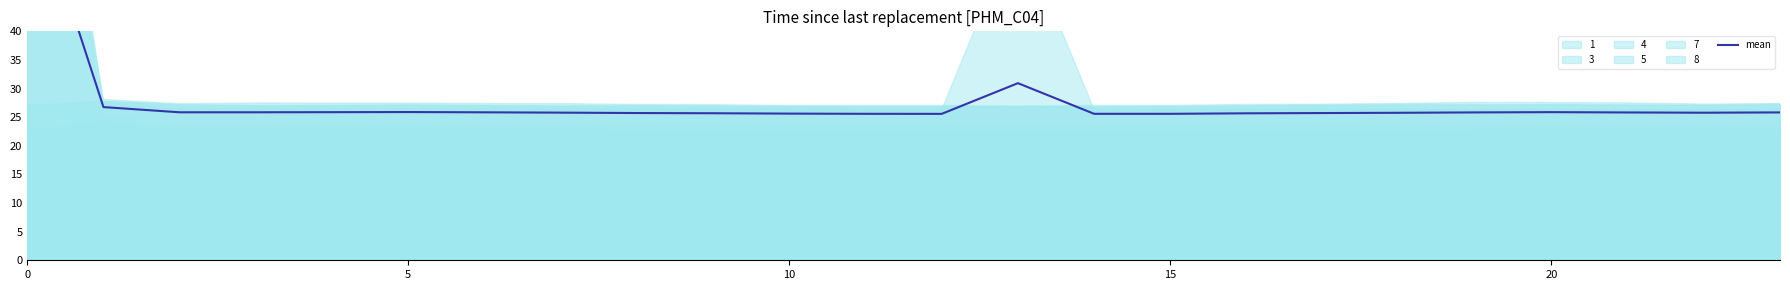

Read the value at 25.

25.9